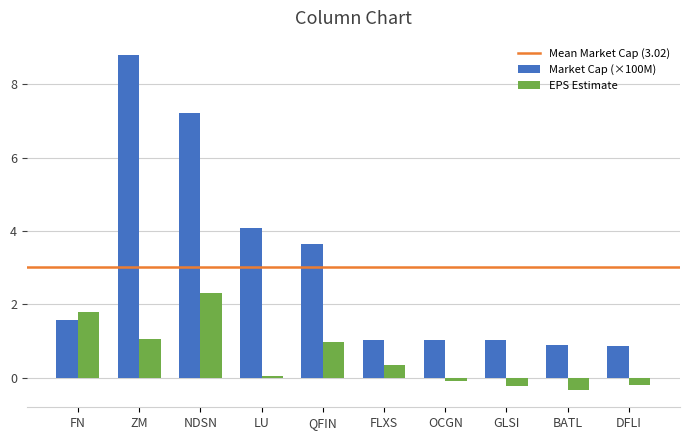

At how many categories does at least one series exceed 5?

2